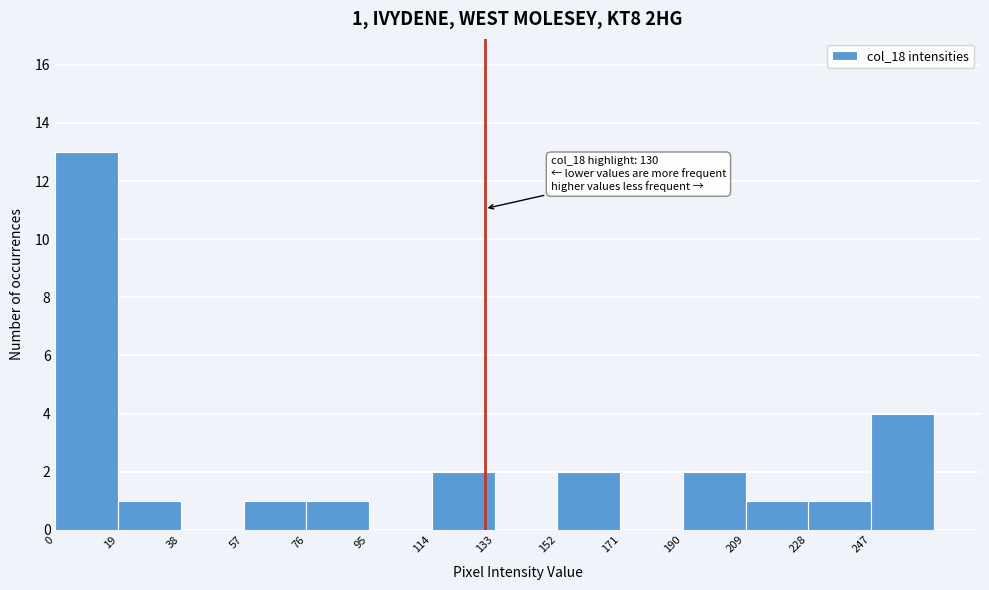

Which range on the x-axis has the tallest bar?

0 to 19